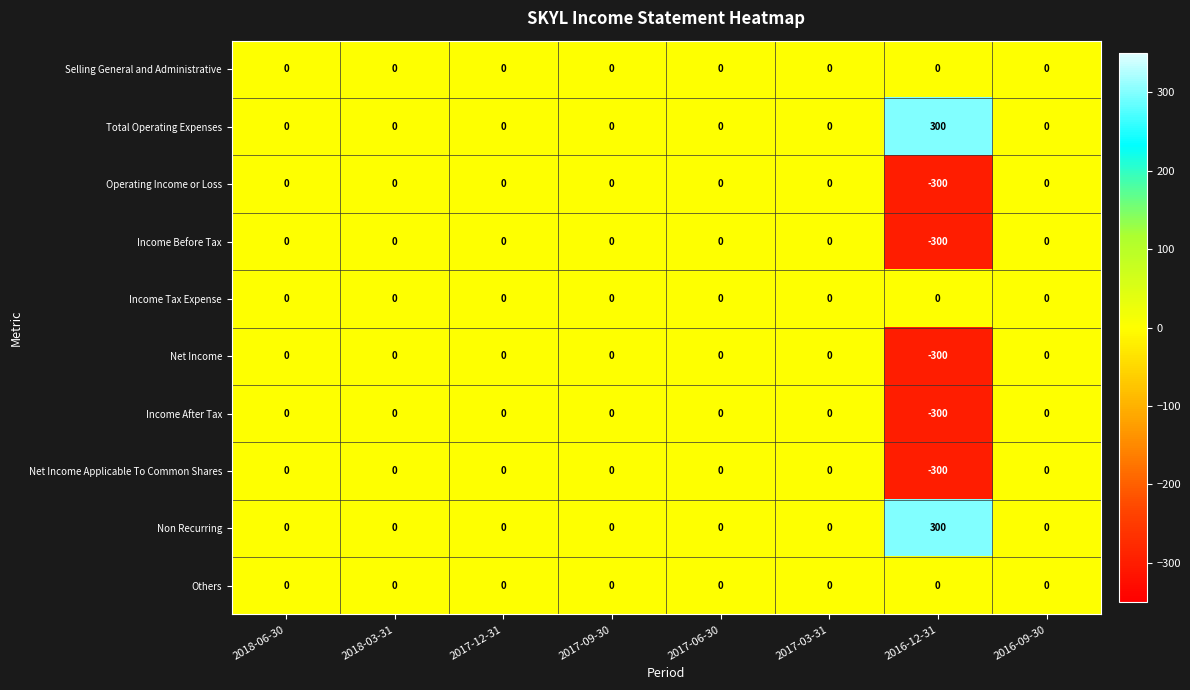

What is the greatest value displayed?

300